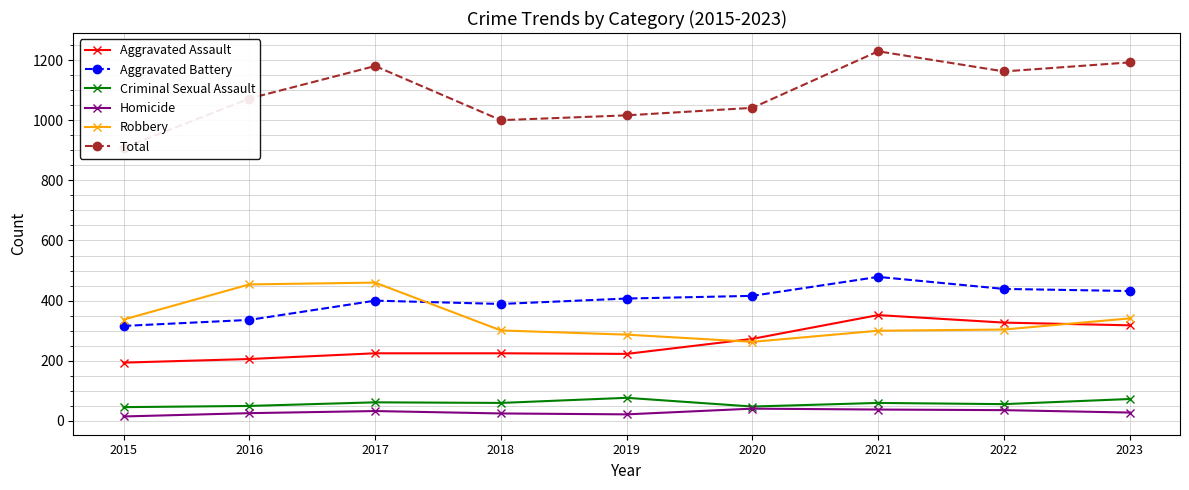

What is the sum of the Homicide values at 2020 and 2019?

63